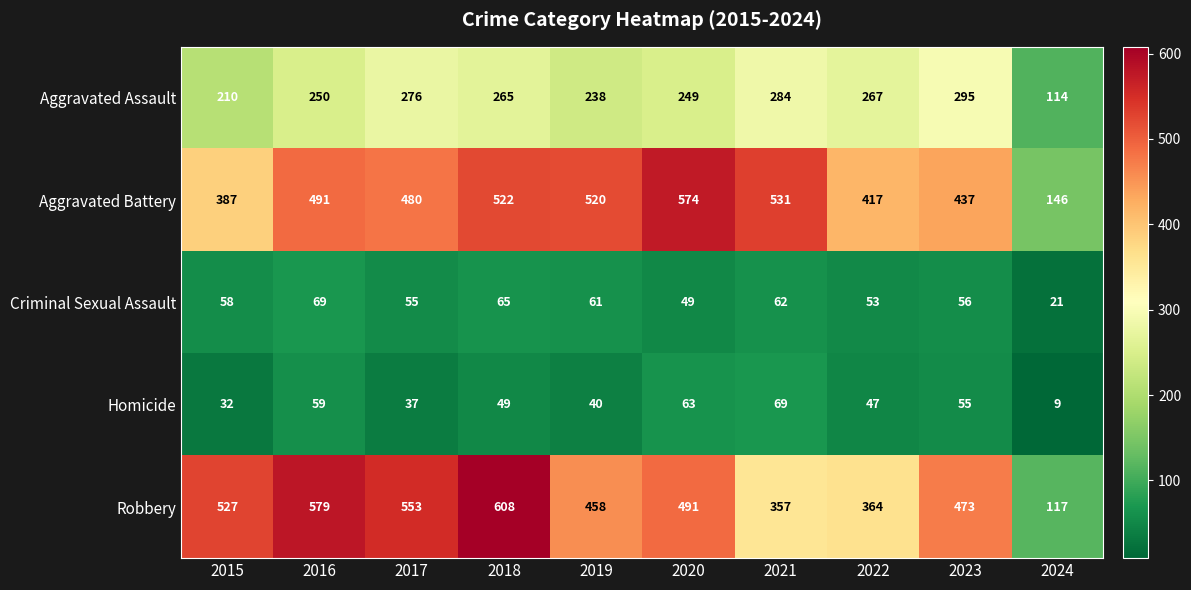

What is the sum of all Criminal Sexual Assault values?

549